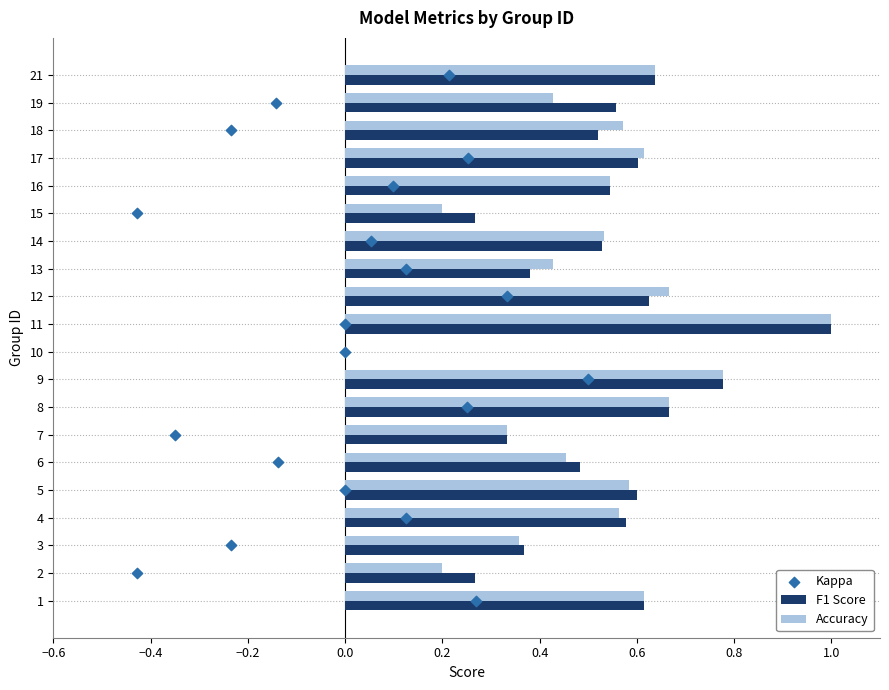

The Accuracy series shows 0.1 at 7. True or false?

False